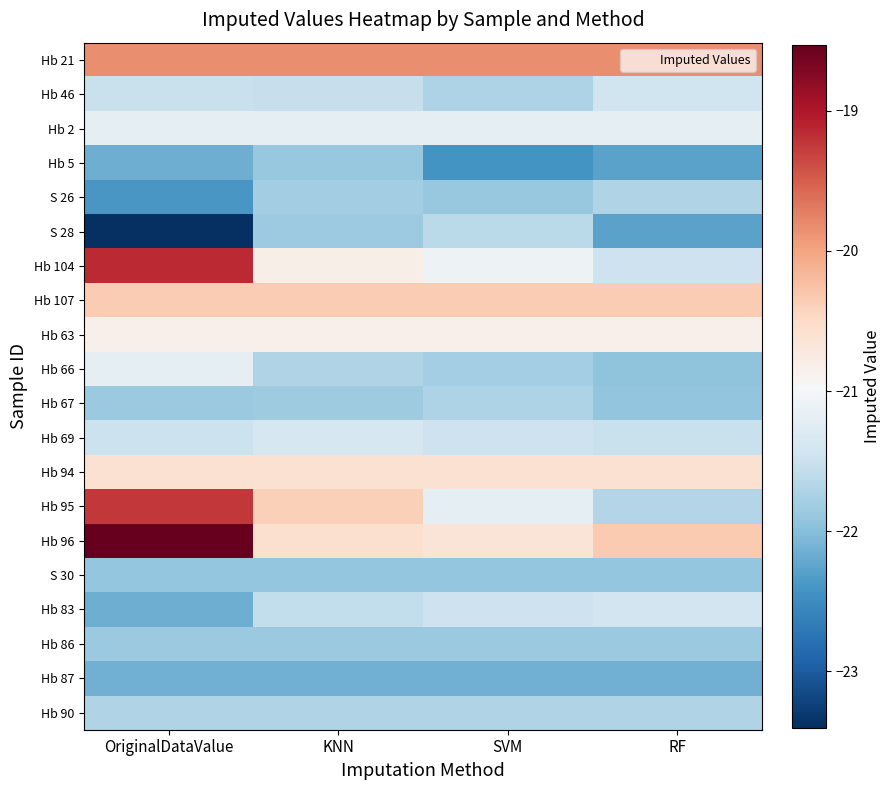

What is the greatest value displayed?

-18.5